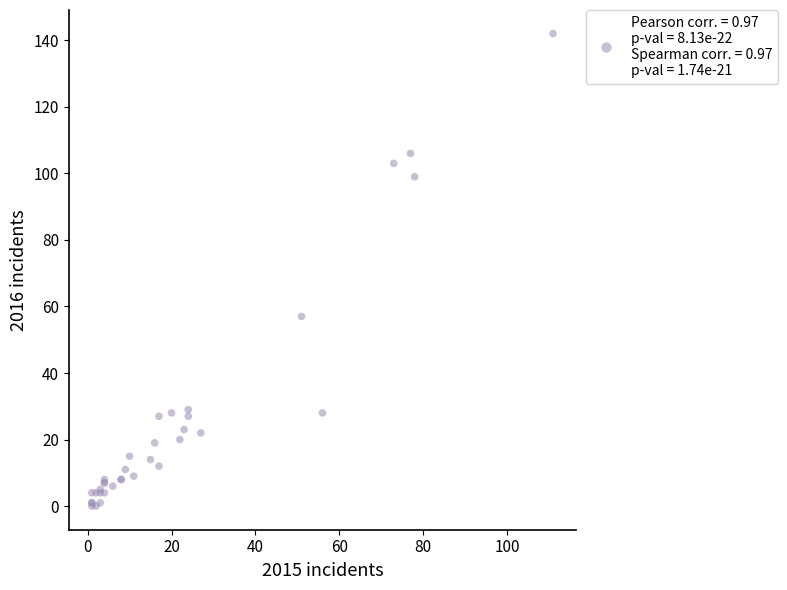

What Y value in the scatter plot is closest to 71?

57